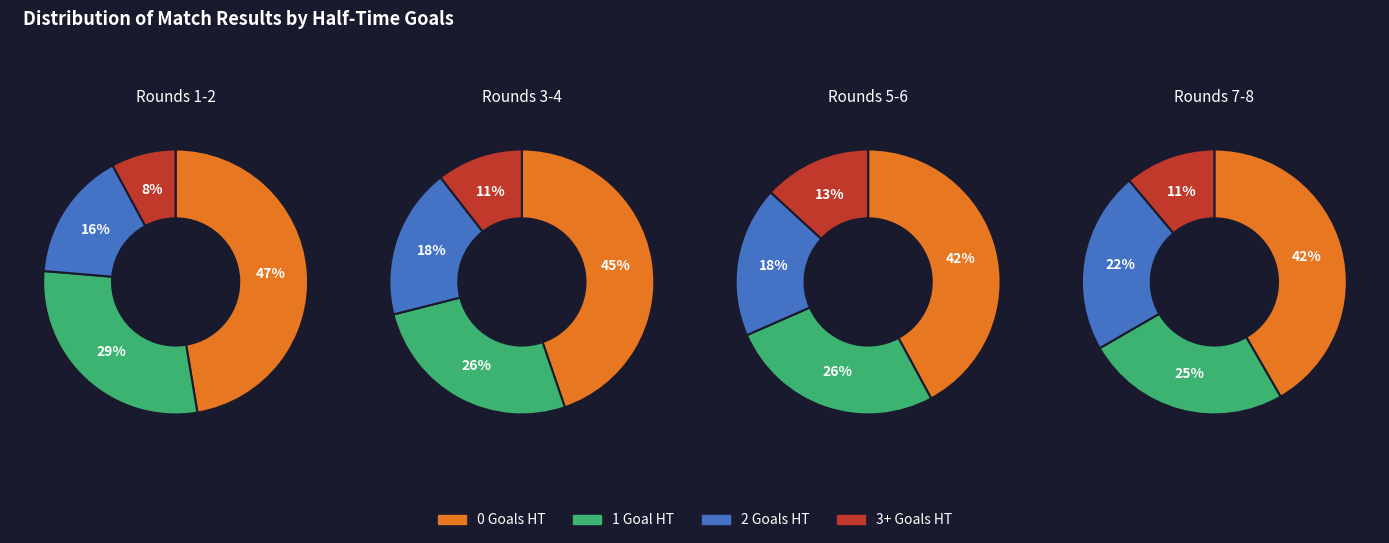

How many segments does this pie chart have?

4